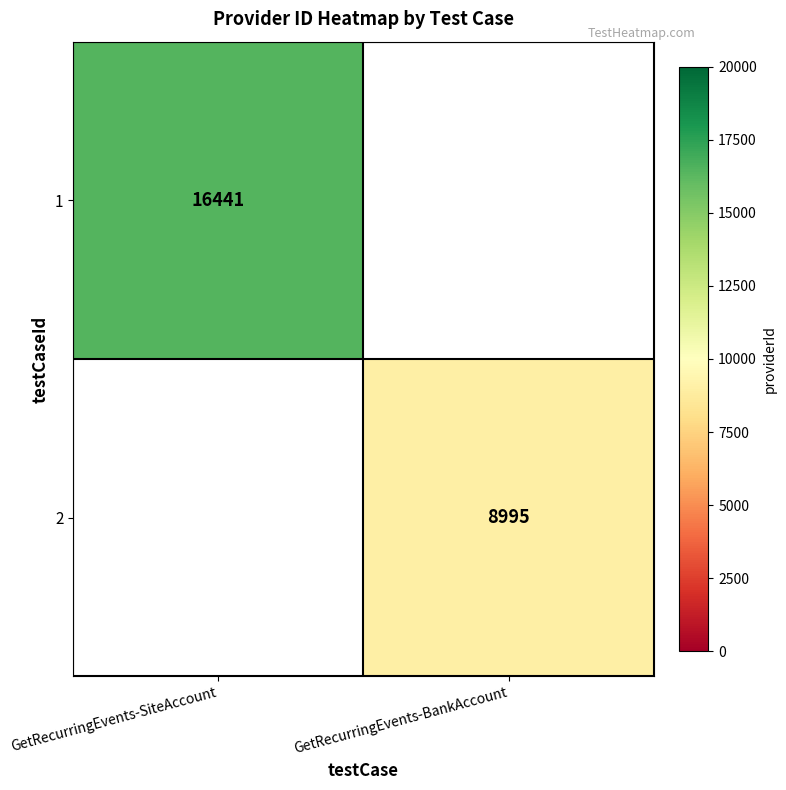

The value of 2 at GetRecurringEvents-BankAccount is 3967. True or false?

False